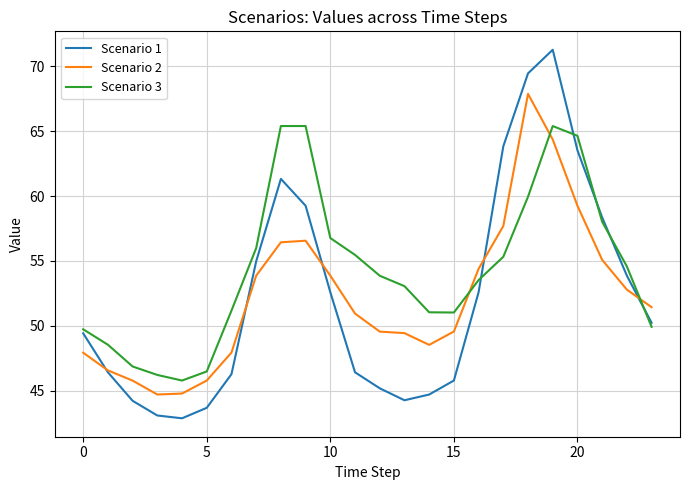

In Scenario 3, how many points are lower than both neighbors (excluding endpoints)?

2